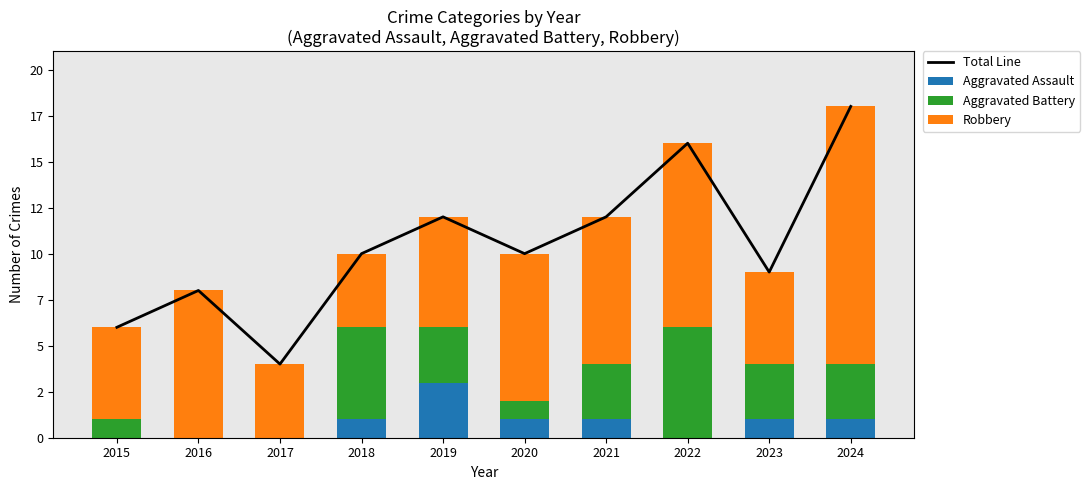

What are all the series names shown in the legend?

Total Line, Aggravated Assault, Aggravated Battery, Robbery